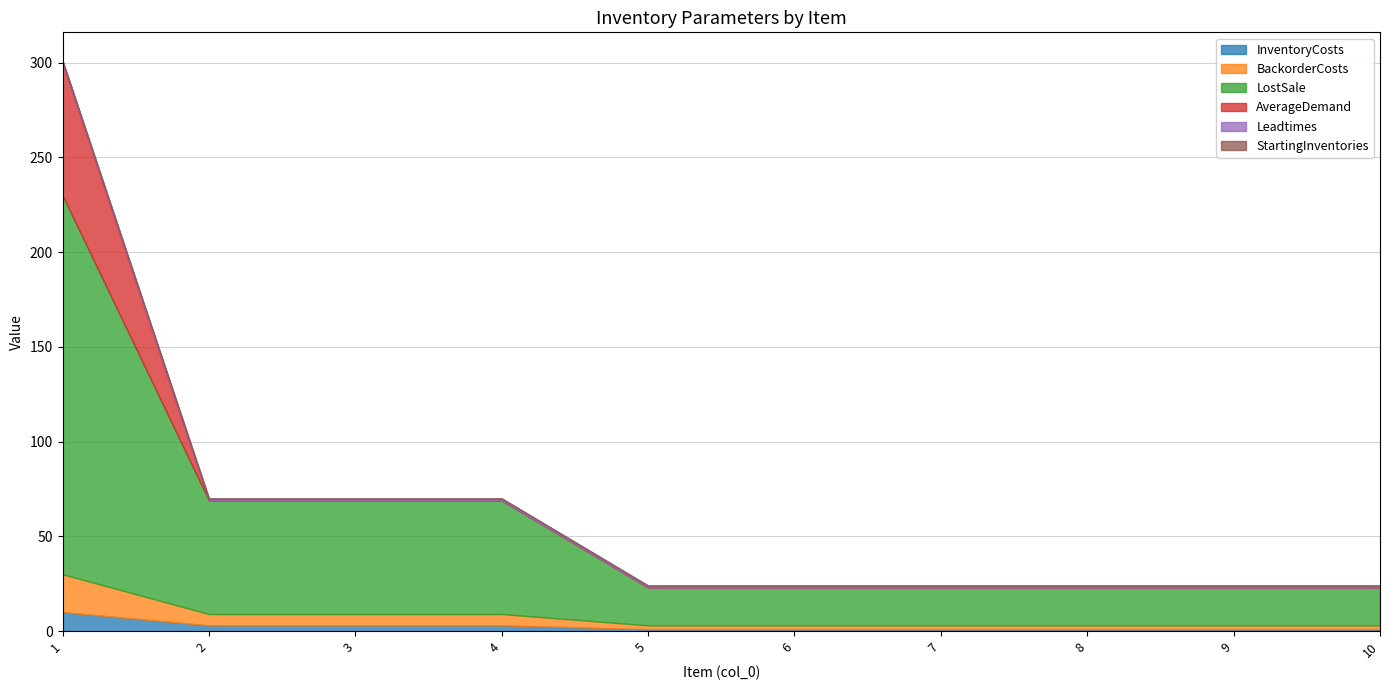

Reading right to left, extract all data points from this chart.

InventoryCosts: 10=1	9=1	8=1	7=1	6=1	5=1	4=3	3=3	2=3	1=10
BackorderCosts: 10=2	9=2	8=2	7=2	6=2	5=2	4=6	3=6	2=6	1=20
LostSale: 10=20	9=20	8=20	7=20	6=20	5=20	4=60	3=60	2=60	1=200
AverageDemand: 10=0	9=0	8=0	7=0	6=0	5=0	4=0	3=0	2=0	1=70
Leadtimes: 10=1	9=1	8=1	7=1	6=1	5=1	4=1	3=1	2=1	1=1
StartingInventories: 10=0	9=0	8=0	7=0	6=0	5=0	4=0	3=0	2=0	1=0